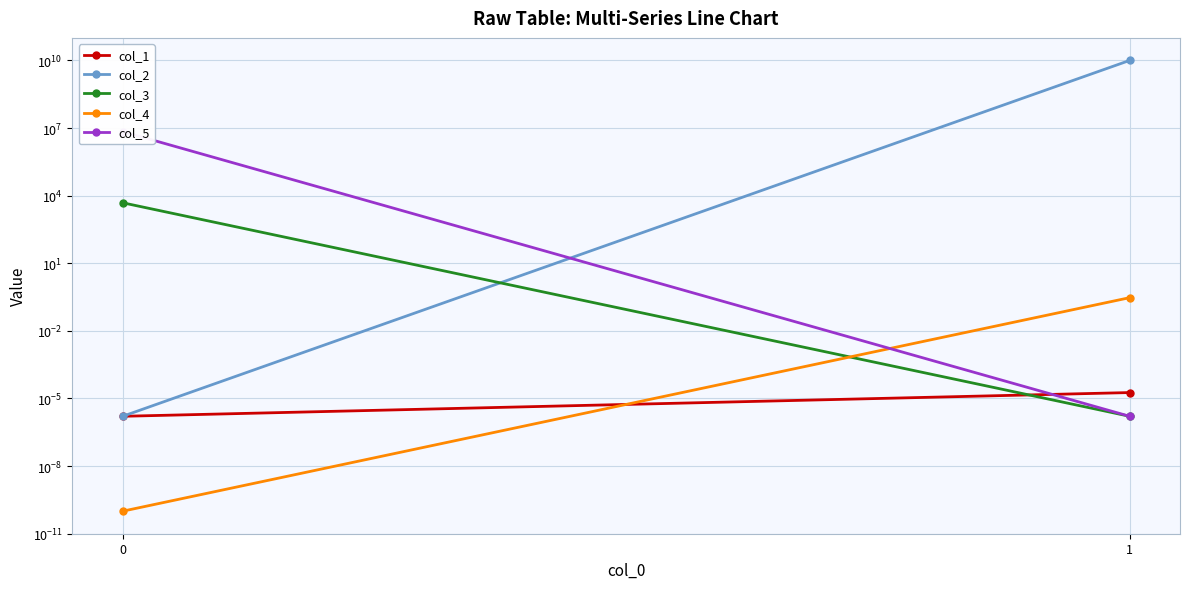

The col_2 series shows 10000000000.0 at 1. True or false?

True